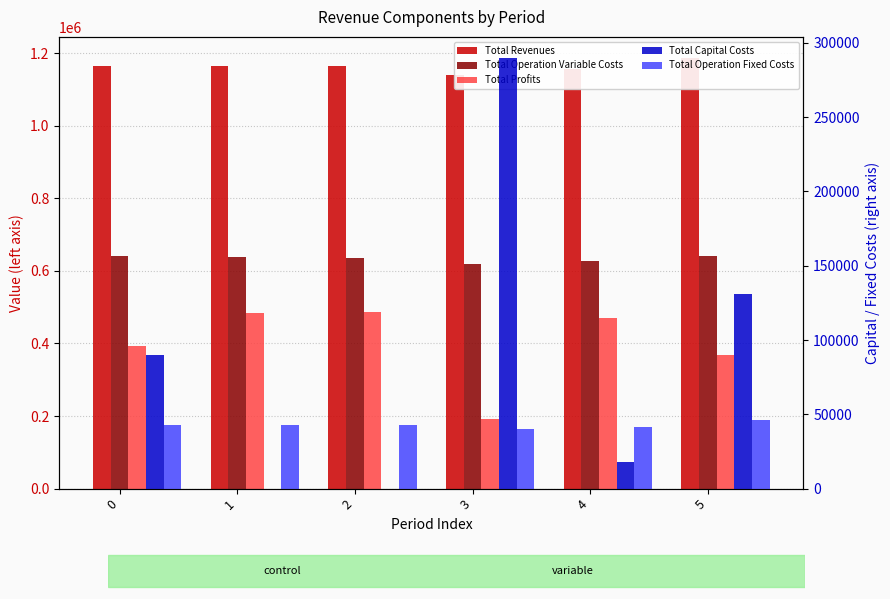

What is the sum of the Total Revenues values at 3 and 5?

2325216.1